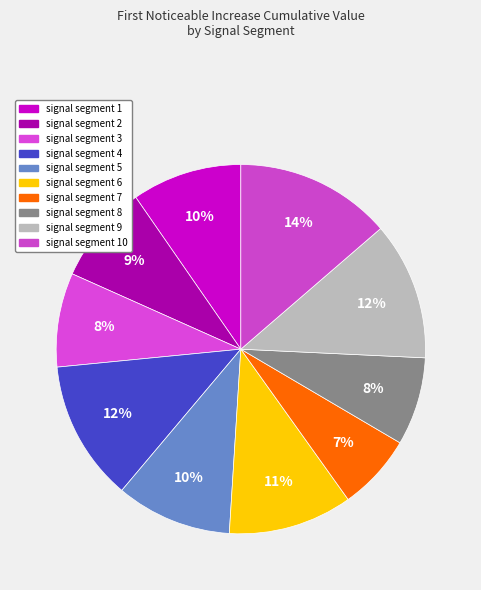

To the nearest percent, what is the average slice percentage?

10%